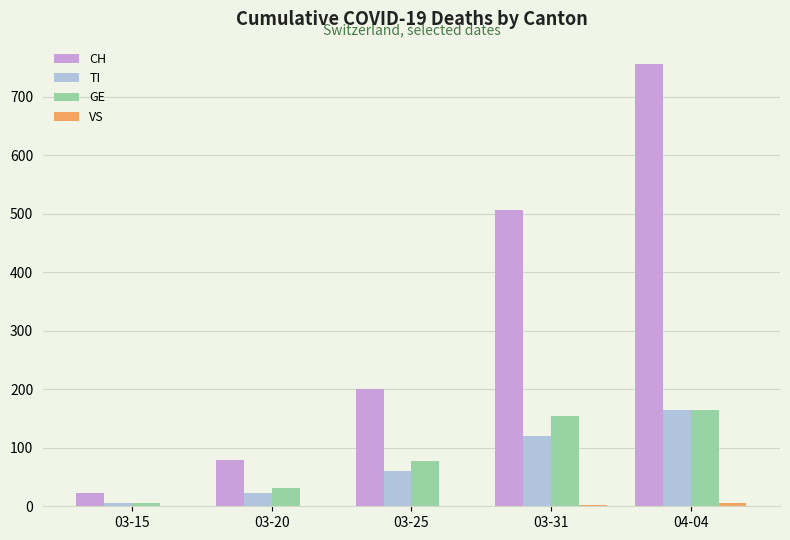

What is the sum of all TI values?

373